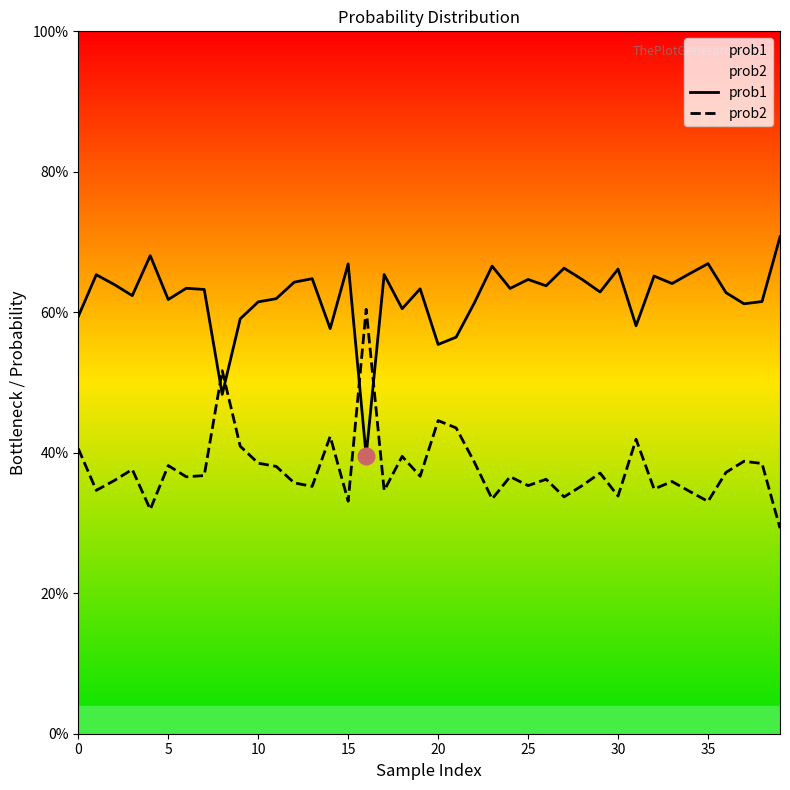

What is the total value across all series at 15?

1.0